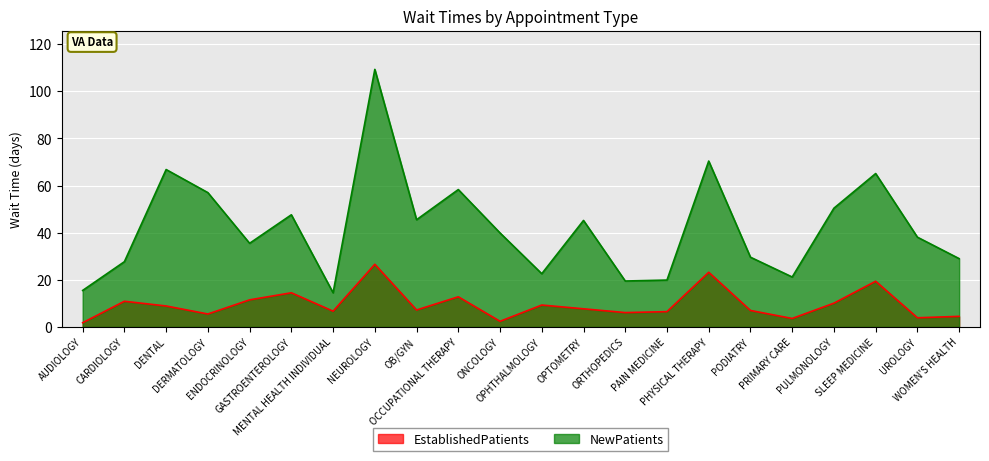

What are all the series names shown in the legend?

EstablishedPatients, NewPatients